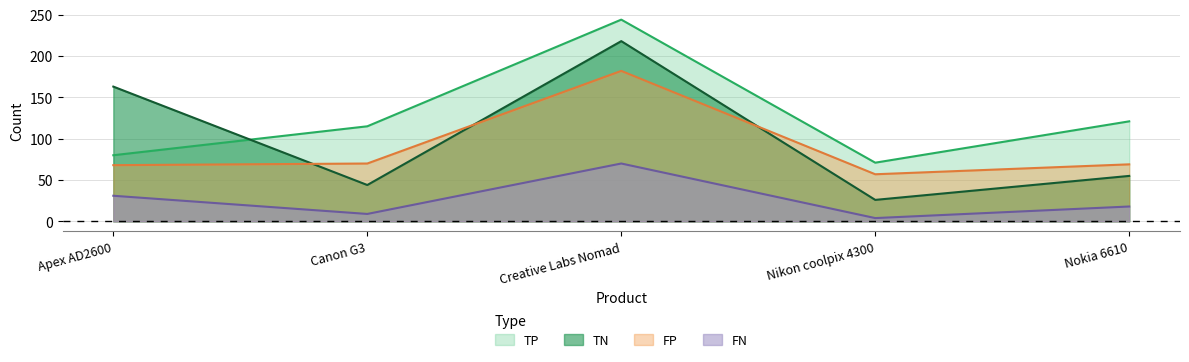

What is the label of the 2nd point from the right?

Nikon coolpix 4300